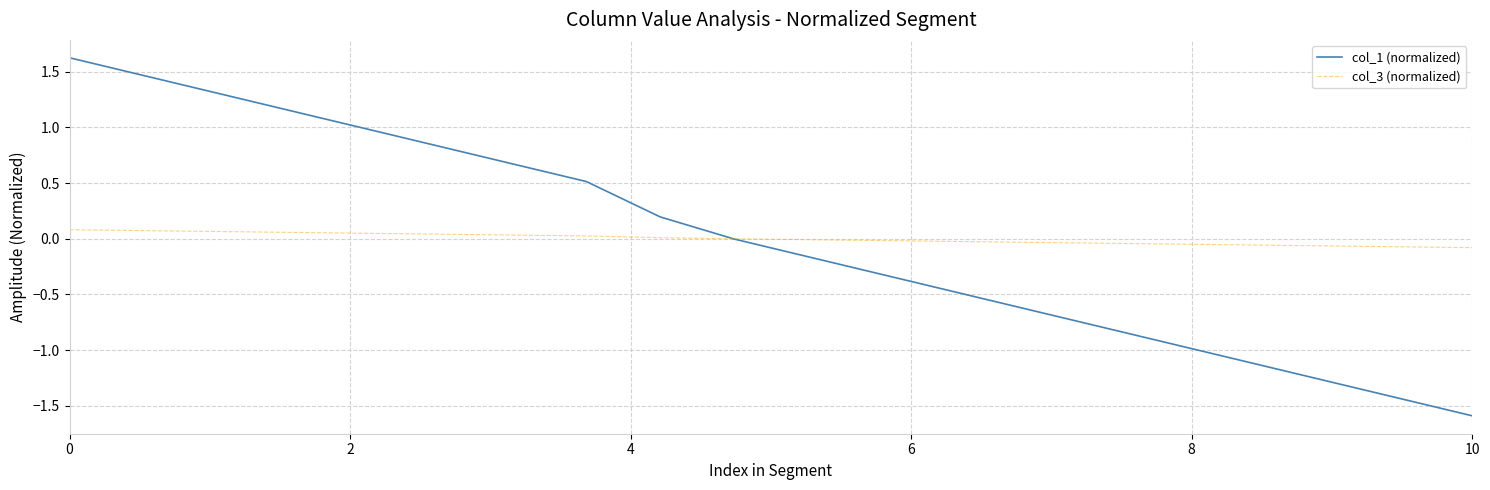

What is the maximum value shown in the chart?

1.6